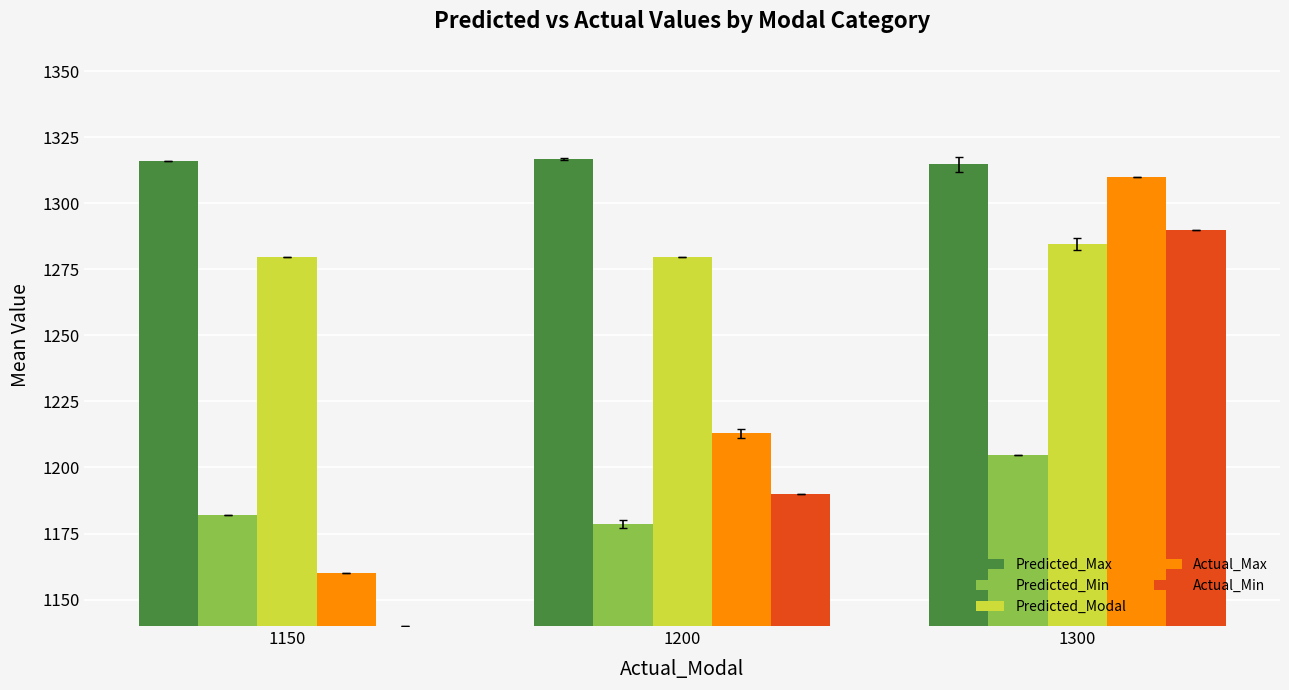

List the series in order of their peak value, lowest first.

Predicted_Min, Predicted_Modal, Actual_Min, Actual_Max, Predicted_Max